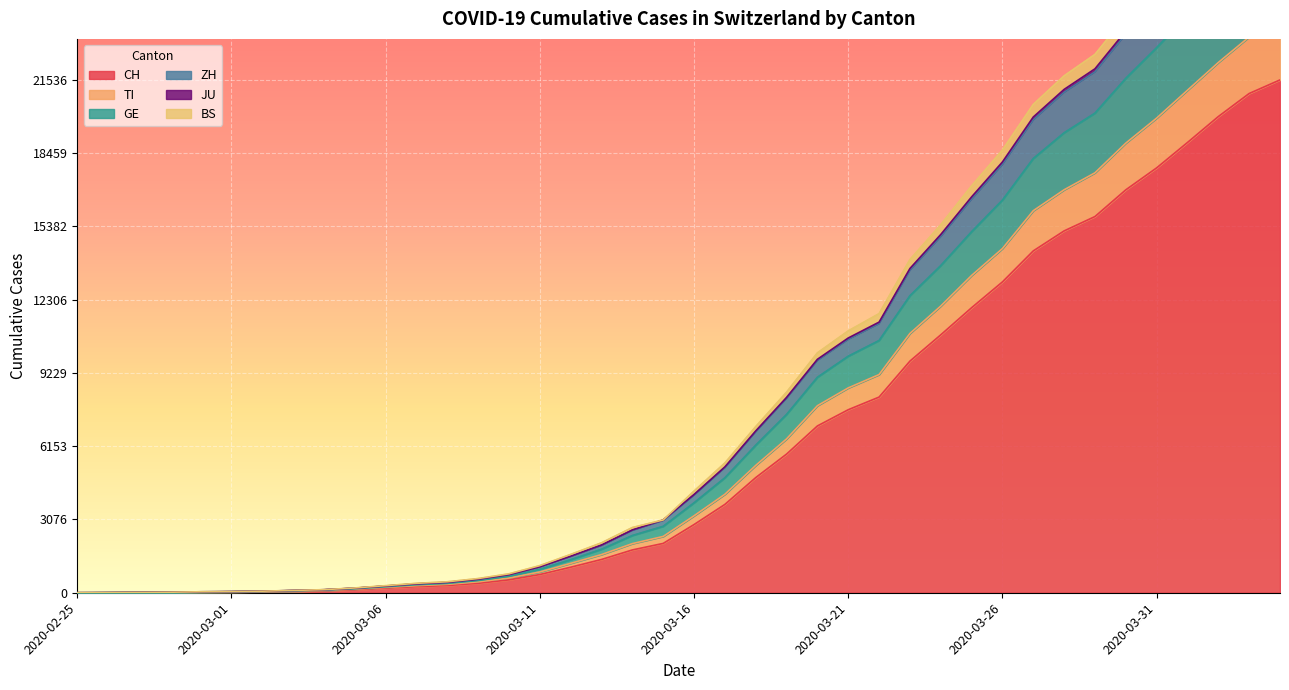

Rank the categories by BS value from highest to lowest.

2020-04-04, 2020-04-03, 2020-04-02, 2020-04-01, 2020-03-31, 2020-03-30, 2020-03-29, 2020-03-28, 2020-03-27, 2020-03-26, 2020-03-25, 2020-03-24, 2020-03-23, 2020-03-22, 2020-03-21, 2020-03-20, 2020-03-19, 2020-03-18, 2020-03-17, 2020-03-16, 2020-03-15, 2020-03-14, 2020-03-13, 2020-03-12, 2020-03-11, 2020-03-10, 2020-03-09, 2020-03-08, 2020-03-07, 2020-03-06, 2020-03-05, 2020-03-04, 2020-03-03, 2020-03-02, 2020-03-01, 2020-02-29, 2020-02-28, 2020-02-27, 2020-02-26, 2020-02-25